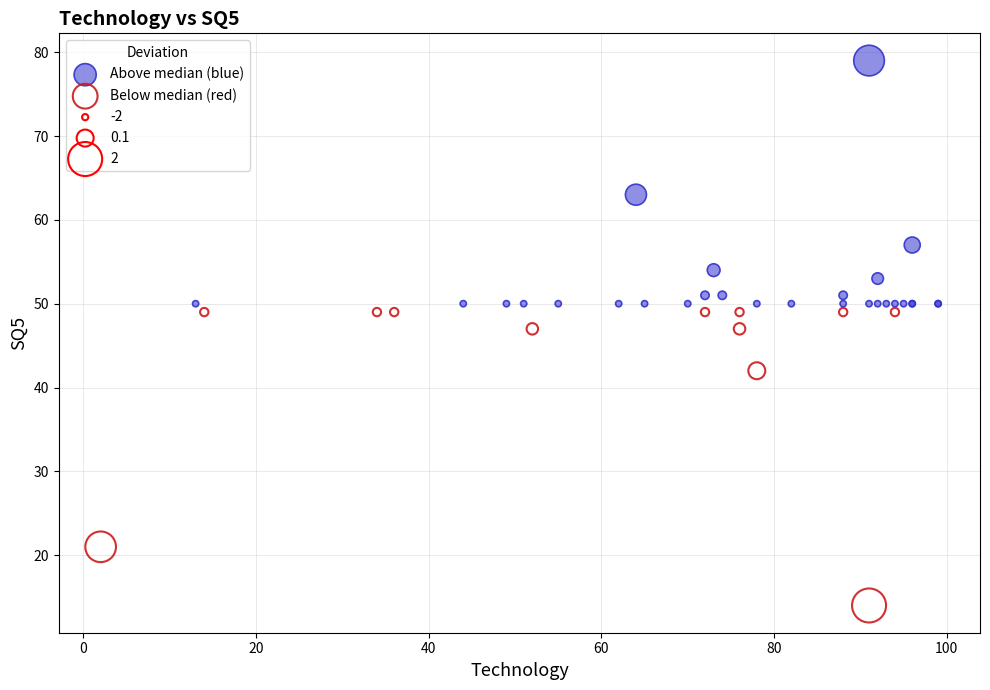

Which series contains the highest Y value?

Above median (blue)